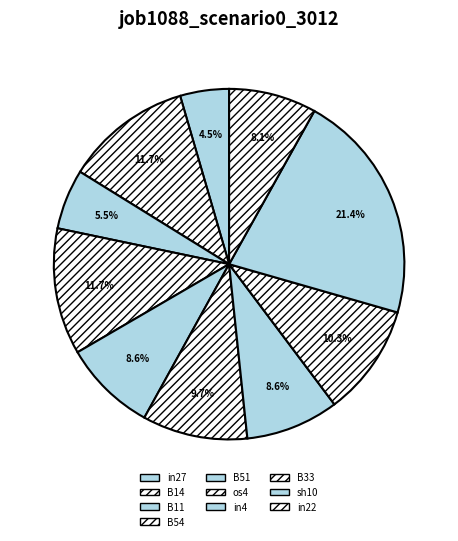

Does in4 account for over 50% of the chart?

No